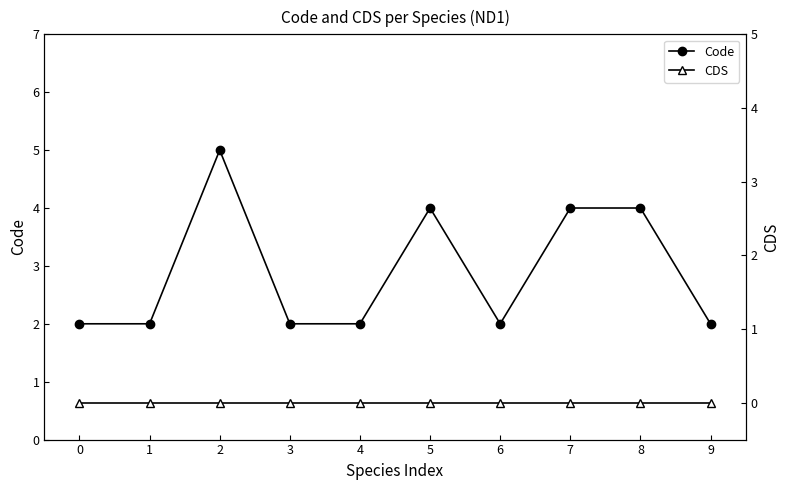

The value of CDS at 1 is 0. True or false?

True